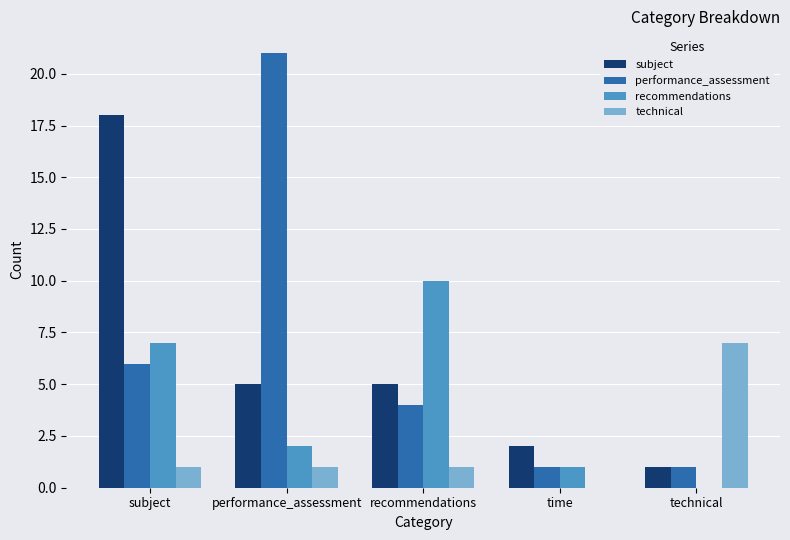

At which label does recommendations first exceed 2?

subject